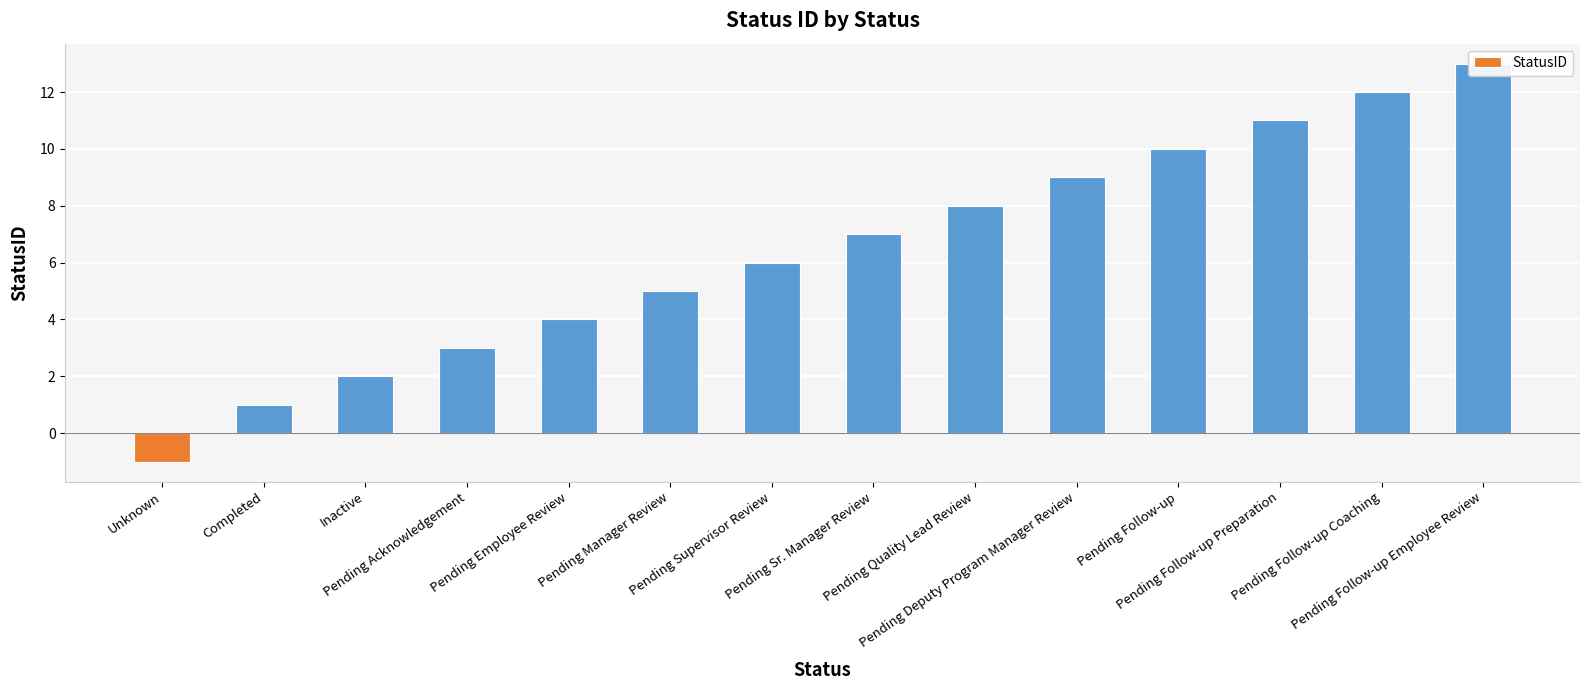

True or false: the data shows 4 at Pending Sr. Manager Review.

False